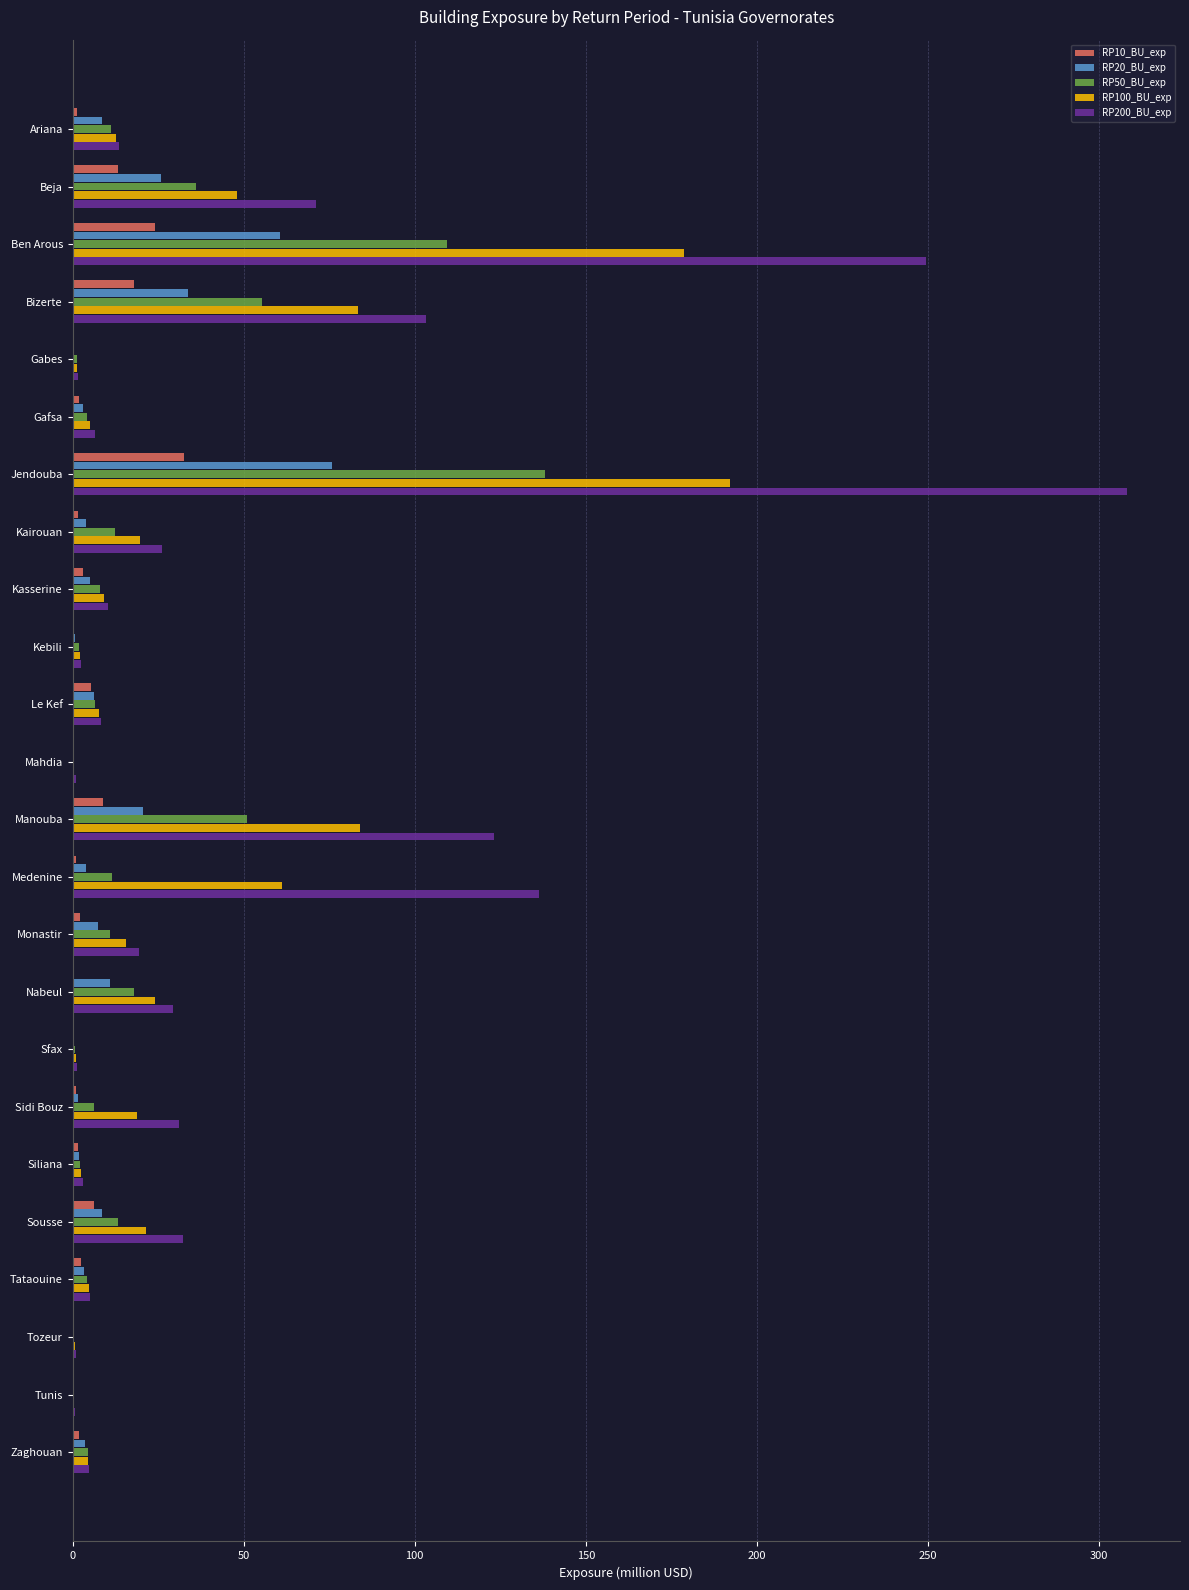

At which category is the sum across all series the highest?

Jendouba